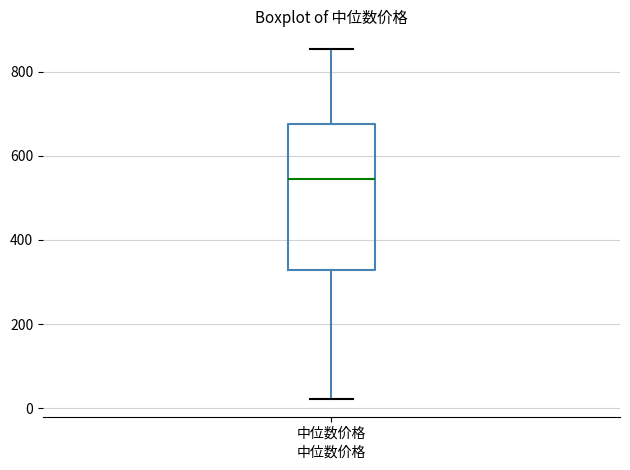

Transcribe this box plot: give where the median line is, the range the box spans, and where the two whiskers end, as read against the y-axis. The values are not printed on the chart, so give them approximately, as read against the axis.

median 540, box 320 to 680, whiskers 20 to 860